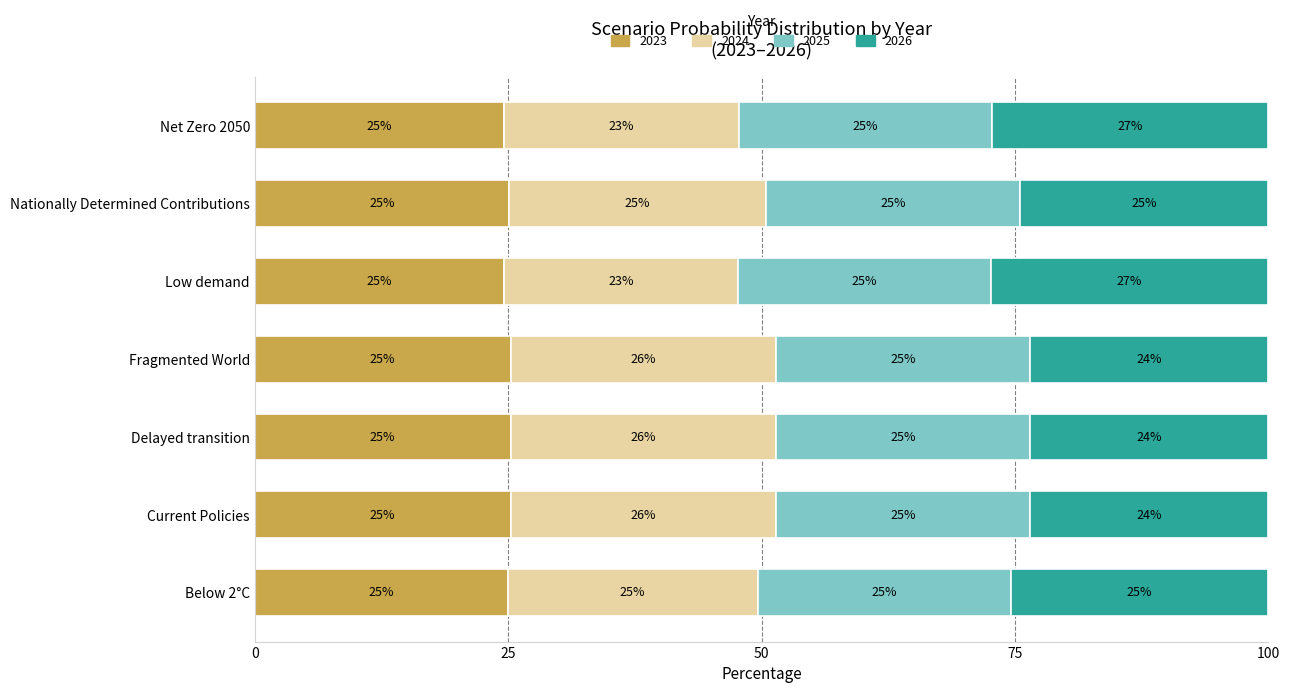

What is the maximum value for 2023?

25.2